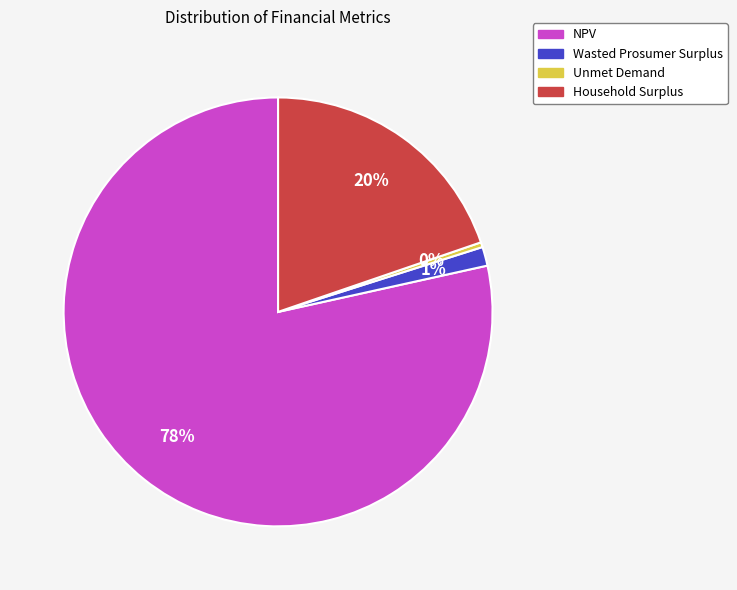

The Unmet Demand slice represents 15% of the pie. True or false?

False